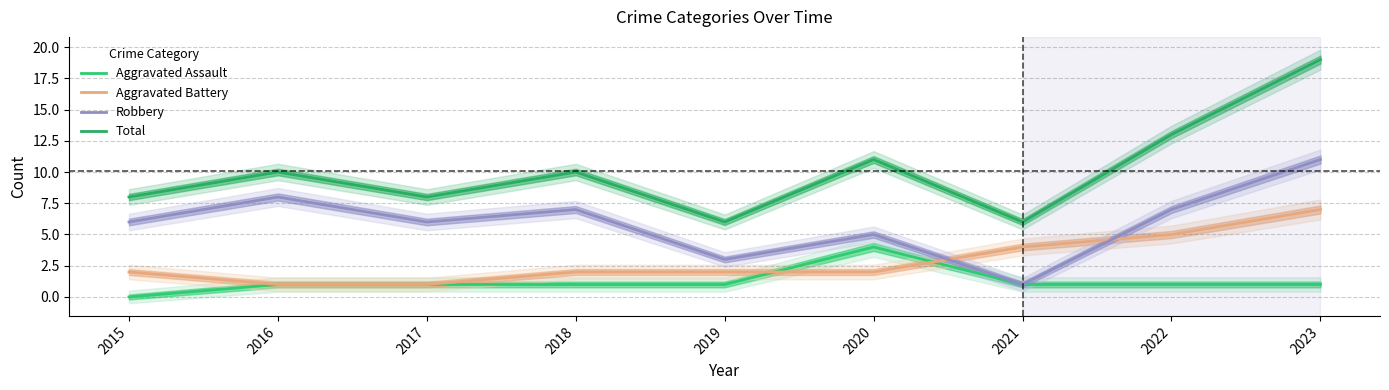

The value of Total at 2018 is 10. True or false?

True